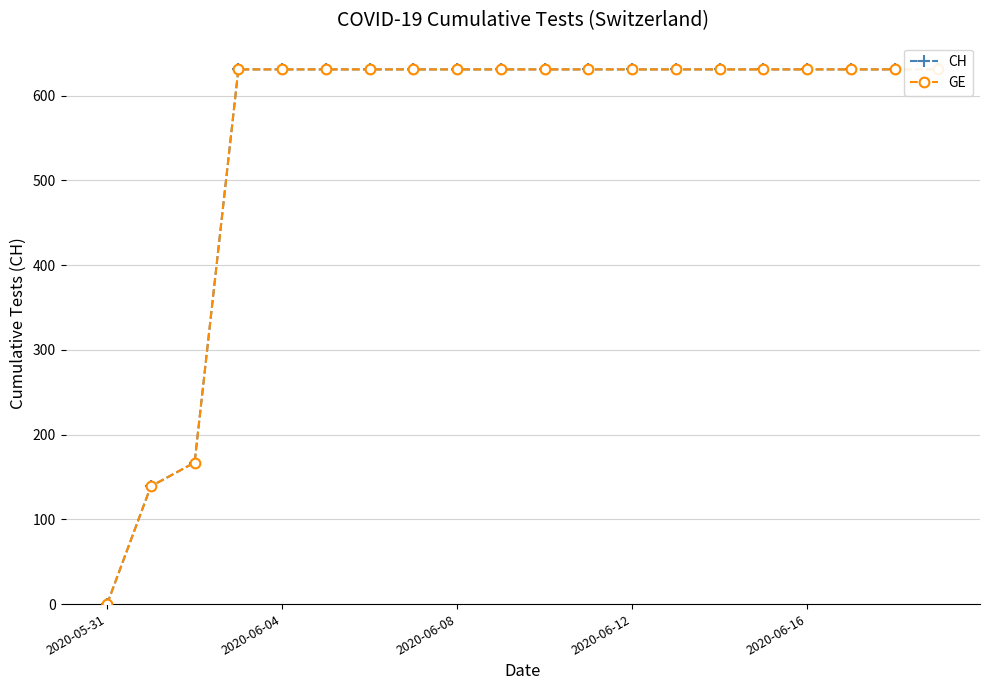

The value of GE at 17 is 631. True or false?

True